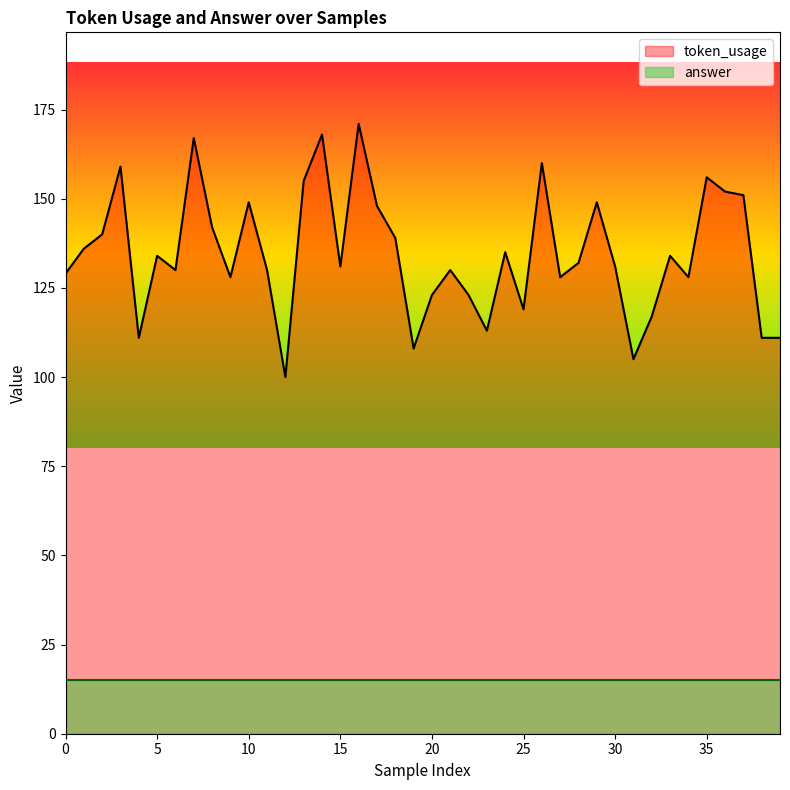

How many lines are shown in the chart?

2